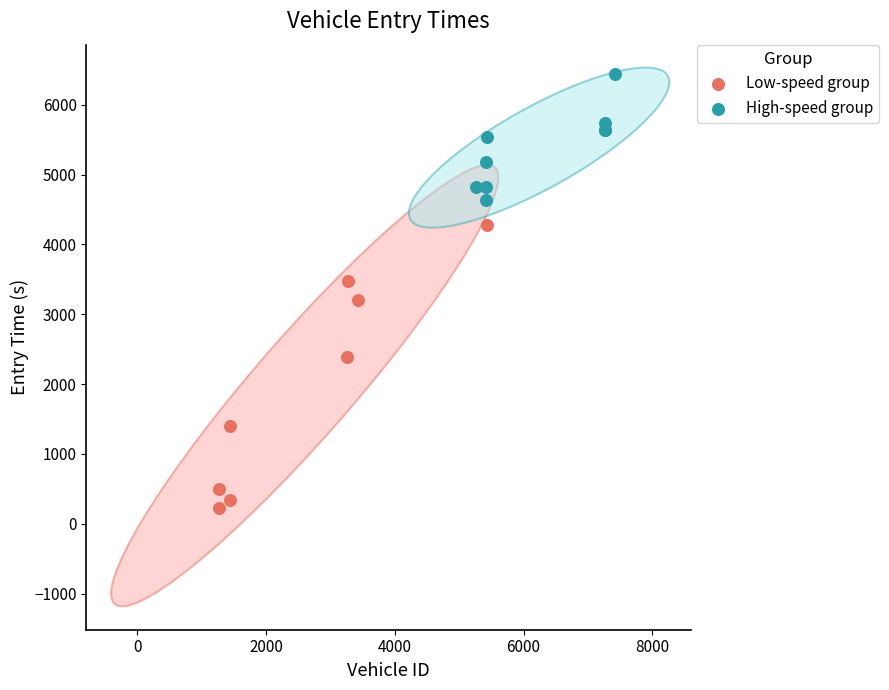

Which series contains the lowest Y value?

Low-speed group